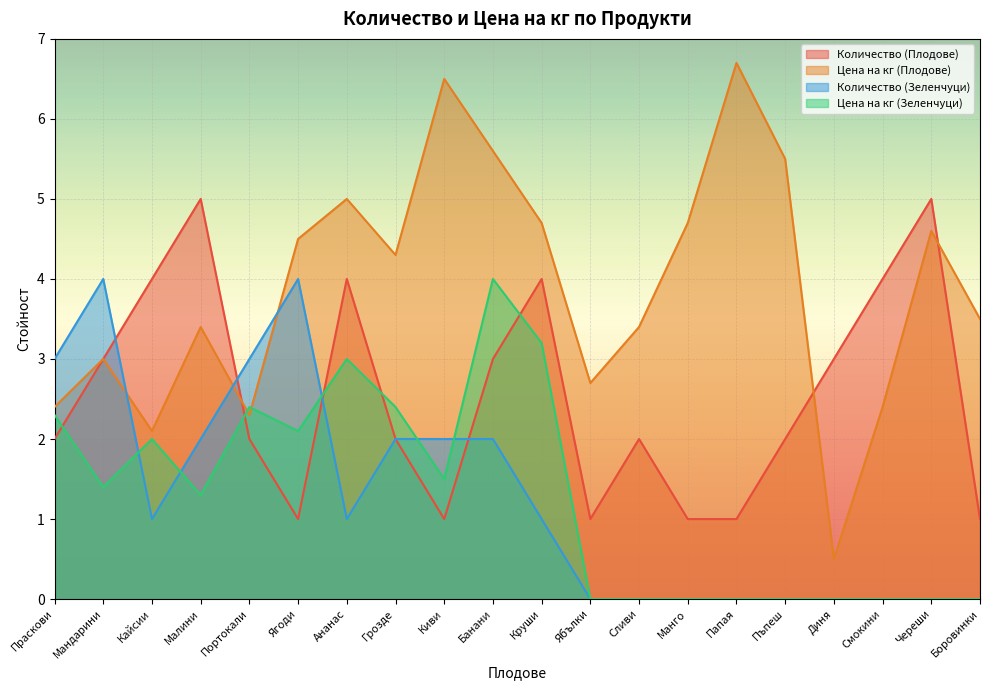

At Ягоди, list the series in order from smallest to largest.

Количество (Плодове), Цена на кг (Зеленчуци), Количество (Зеленчуци), Цена на кг (Плодове)